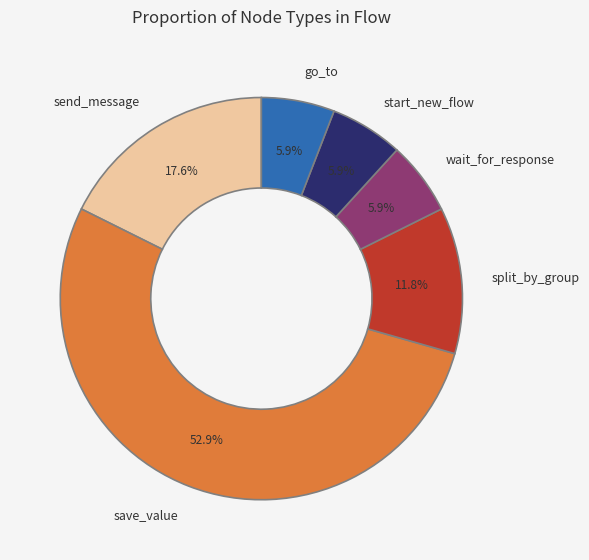

What is the smallest slice in the pie chart?

wait_for_response